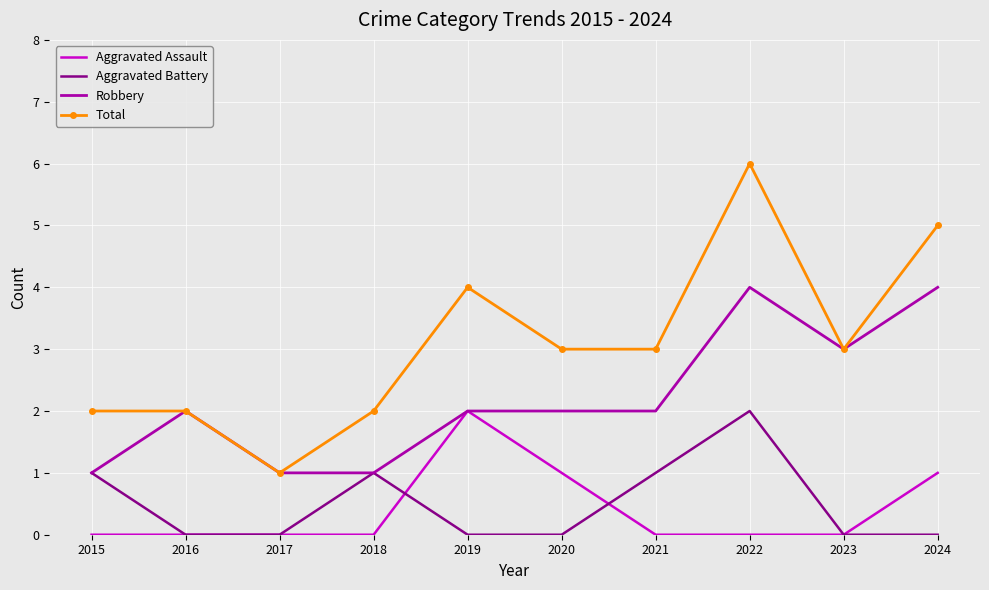

True or false: Aggravated Battery and Total cross at least once.

False